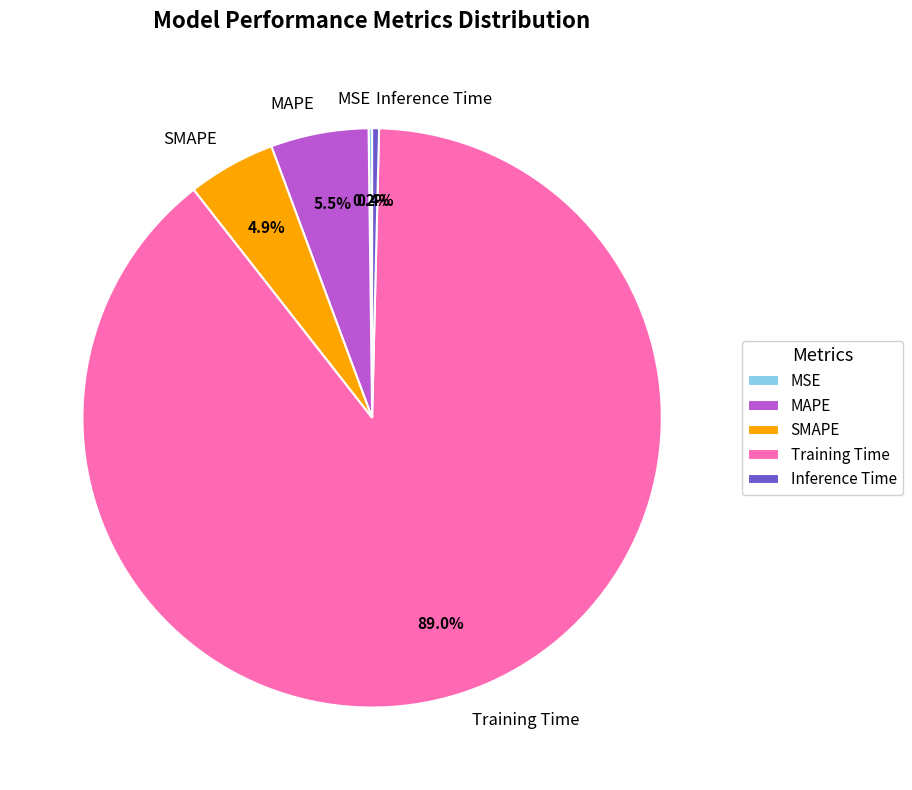

Is there any slice that represents more than half of the pie?

Yes